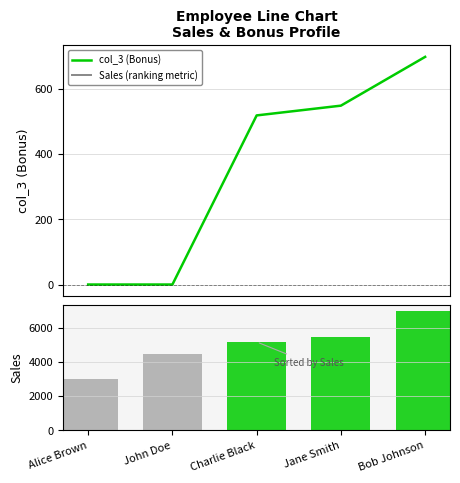

True or false: Sales (ranking metric) has a value of 7179 at John Doe.

False